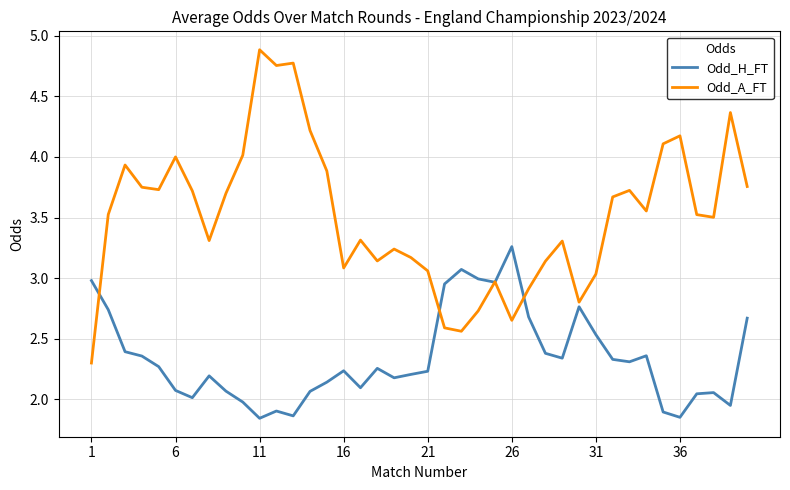

List the series in order of their overall mean, highest first.

Odd_A_FT, Odd_H_FT